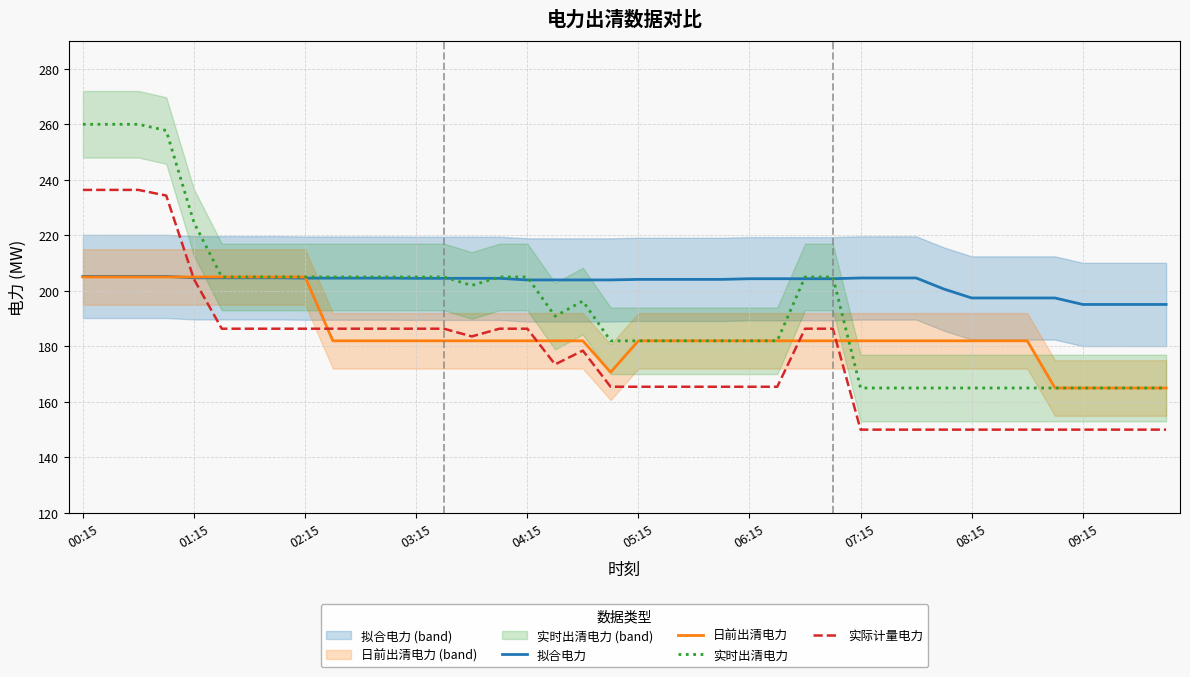

What is the maximum value for 实际计量电力?

236.4